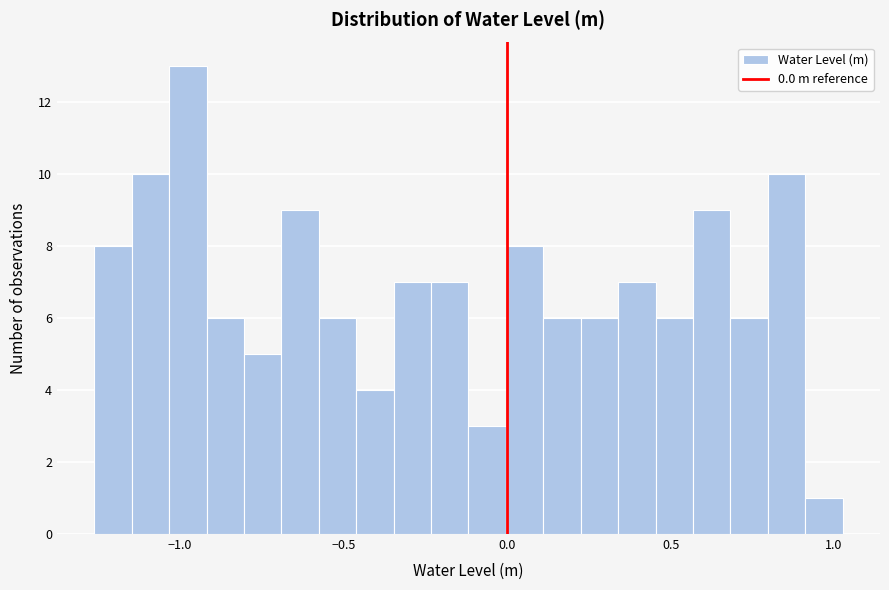

Around what value on the x-axis is the tallest bar? Give the approximate position of its centre, as read against the axis.

-1.00